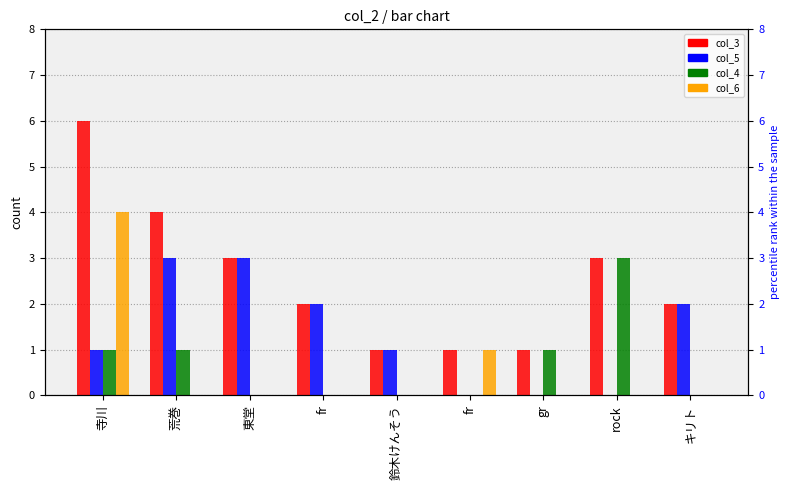

Reading right to left, transcribe all the data shown in this chart.

col_3: 2	3	1	1	1	2	3	4	6
col_5: 2	0	0	0	1	2	3	3	1
col_4: 0	3	1	0	0	0	0	1	1
col_6: 0	0	0	1	0	0	0	0	4